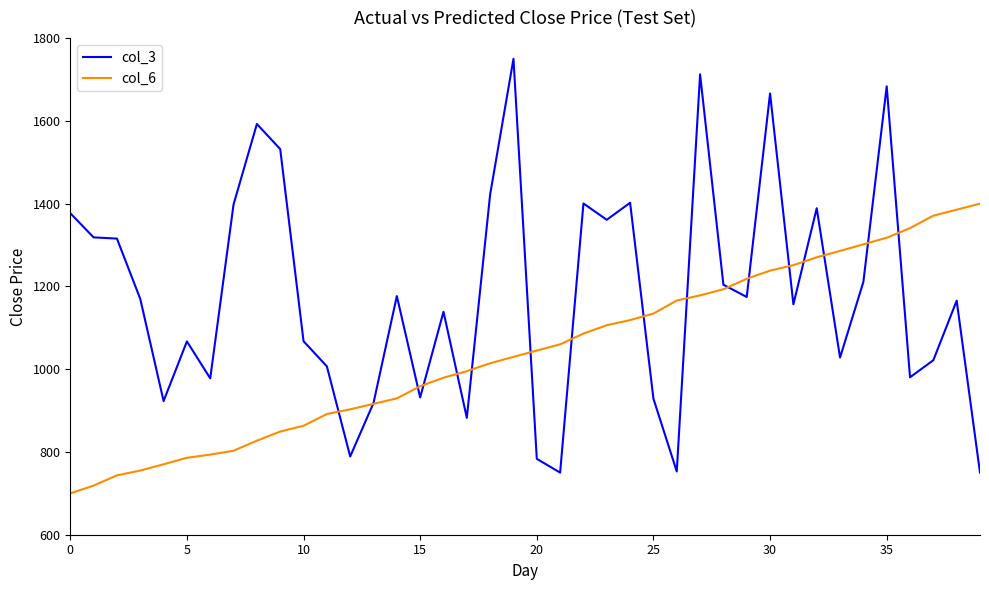

What are all the series names shown in the legend?

col_3, col_6